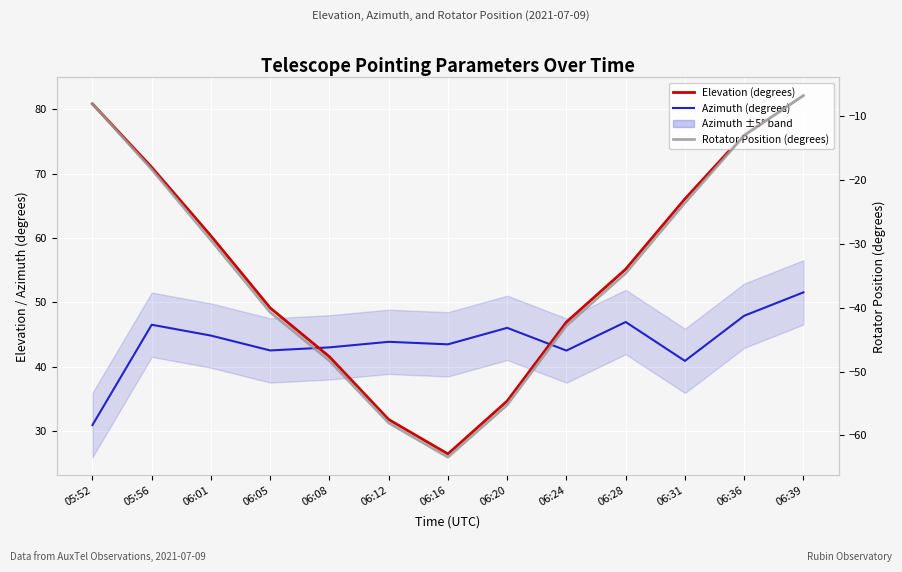

True or false: Elevation (degrees) has more than 0 interior local peaks.

False